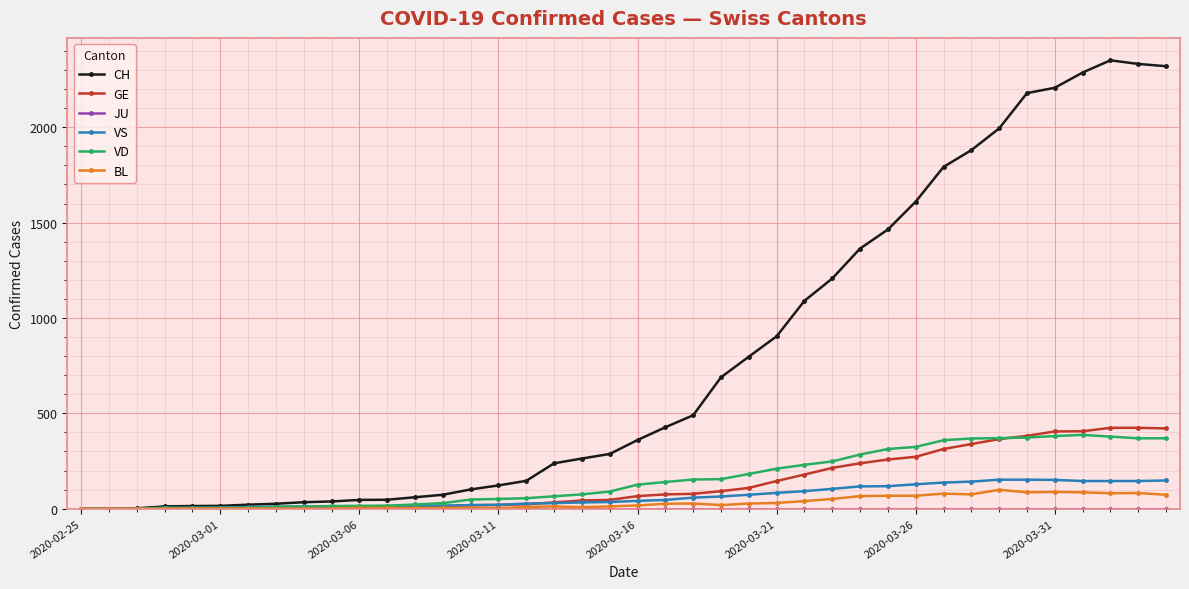

Which series has the largest range (max minus min)?

CH